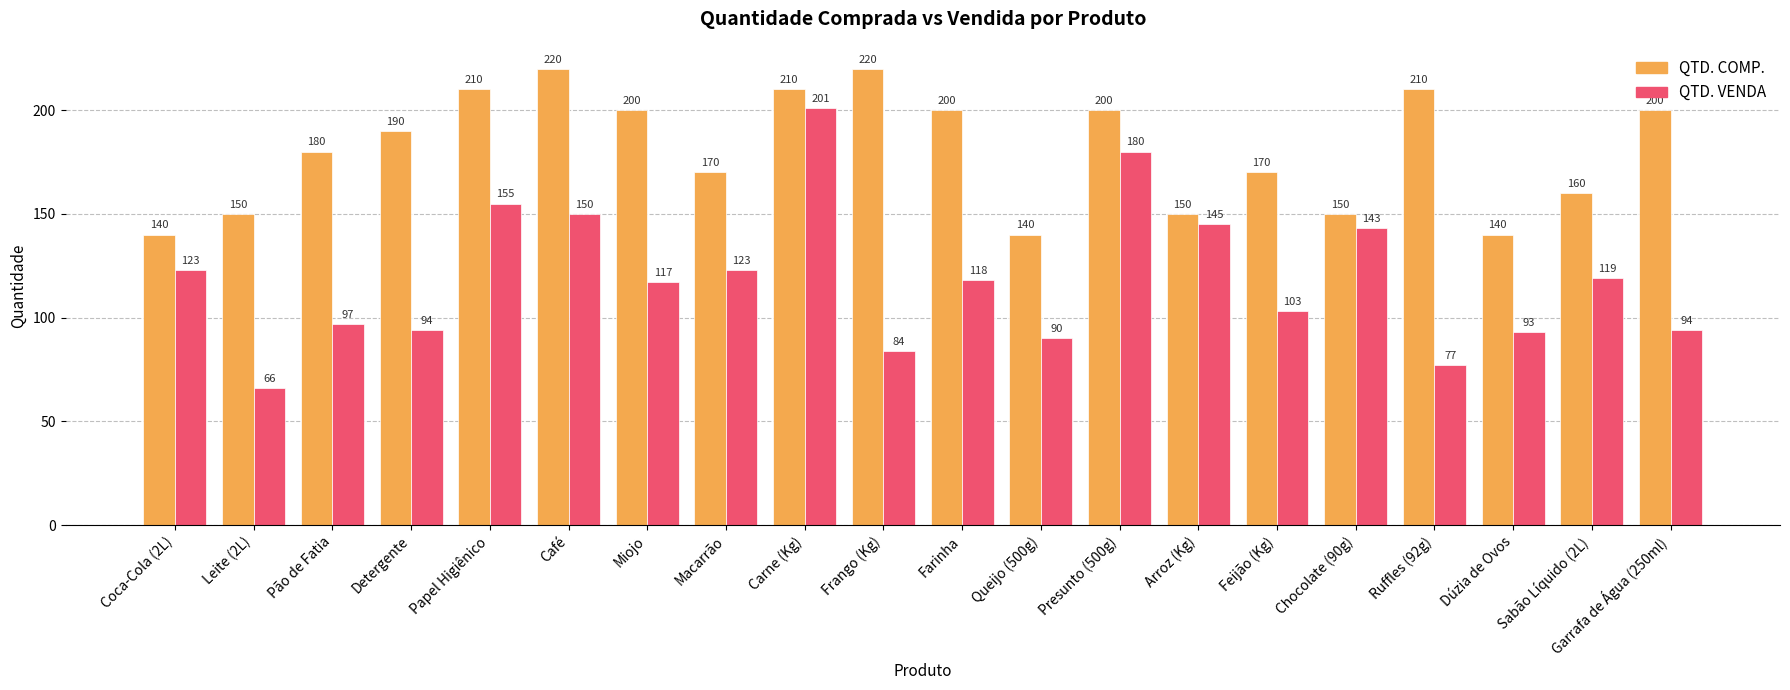

At which category is the sum across all series the highest?

Carne (Kg)